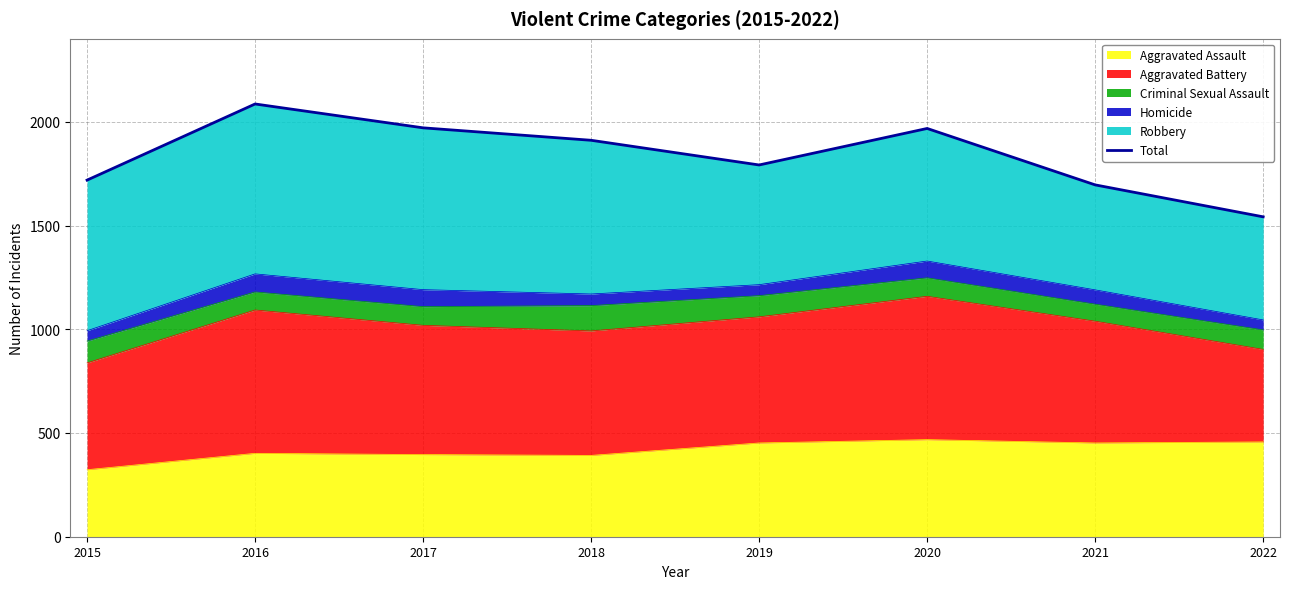

Rank the categories by value from highest to lowest.

2016, 2017, 2020, 2018, 2019, 2015, 2021, 2022